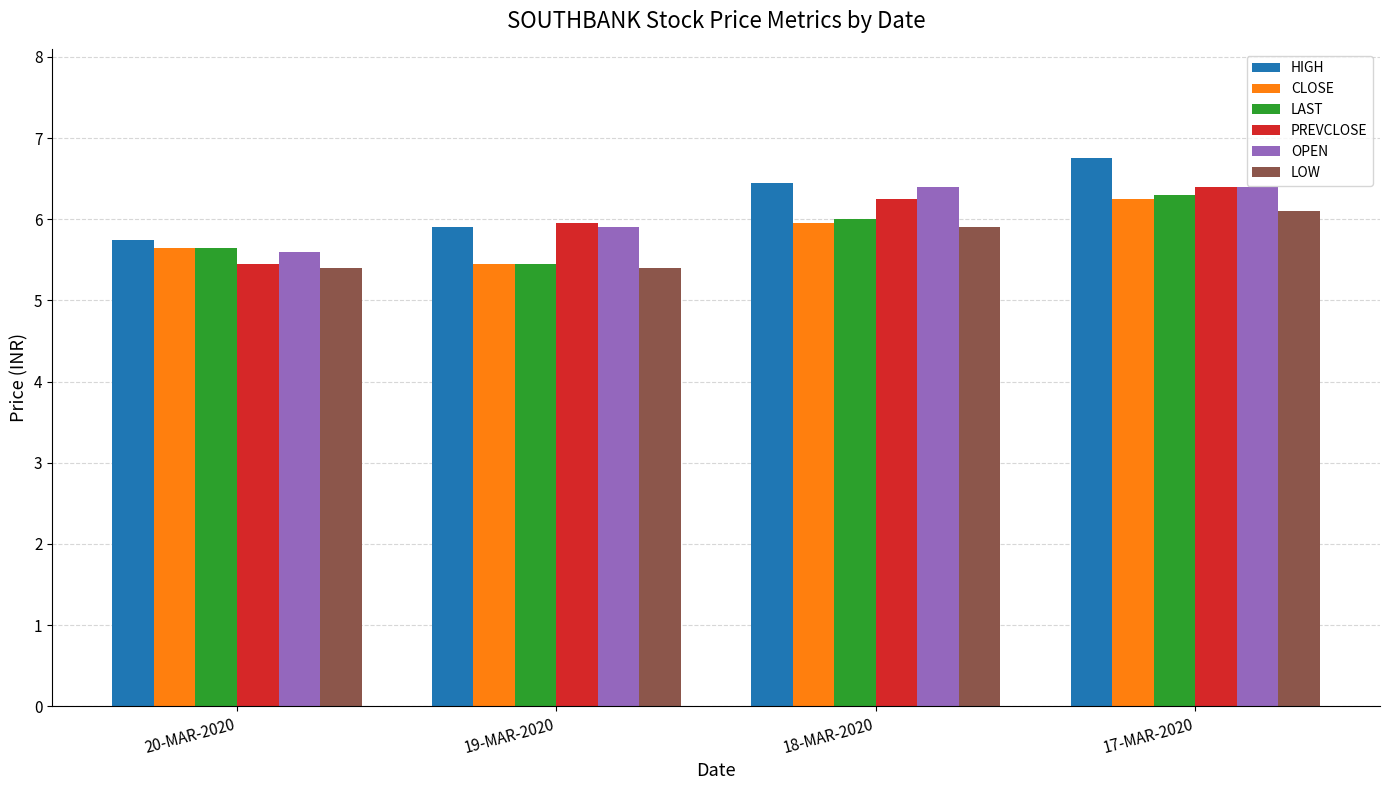

What are all the series names shown in the legend?

HIGH, CLOSE, LAST, PREVCLOSE, OPEN, LOW